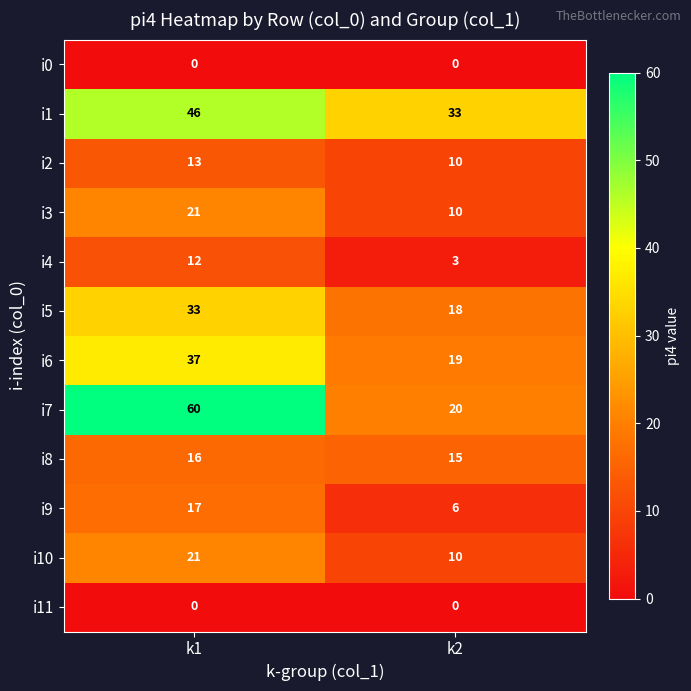

Reading right to left, list all the values displayed in this chart.

i0: 0	0
i1: 33	46
i2: 10	13
i3: 10	21
i4: 3	12
i5: 18	33
i6: 19	37
i7: 20	60
i8: 15	16
i9: 6	17
i10: 10	21
i11: 0	0